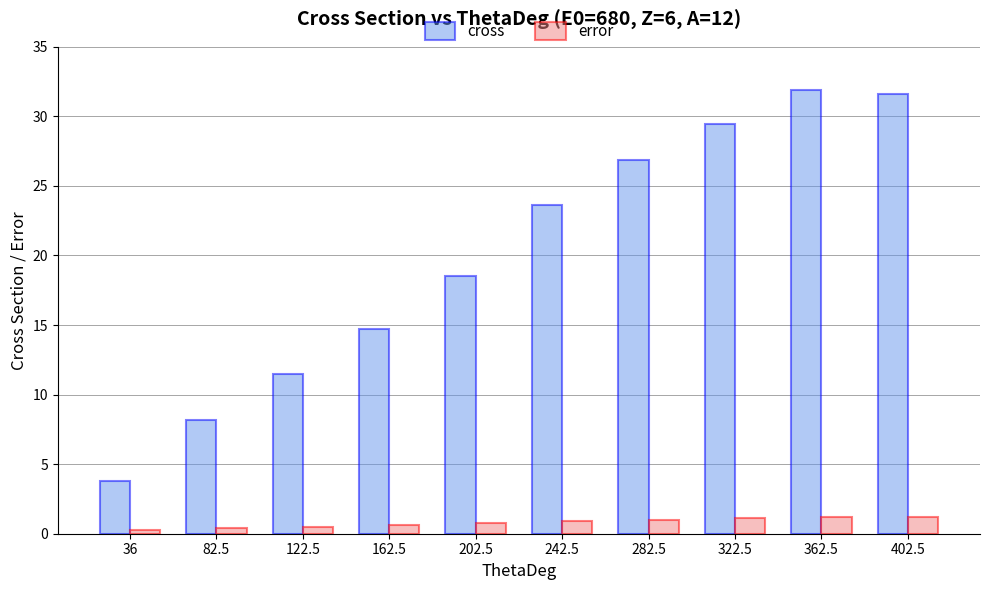

Which series has the largest total across all categories?

cross